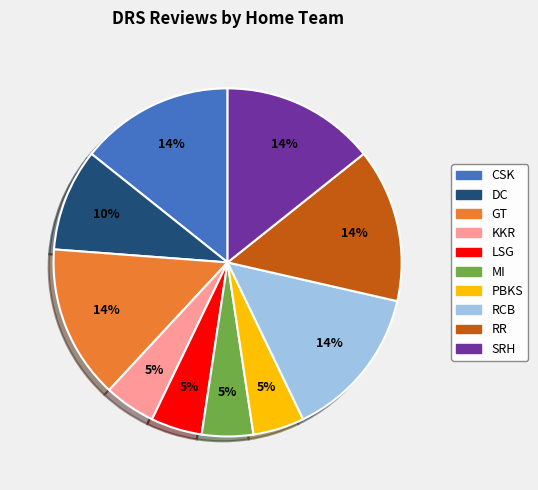

Is it true that DC is 10% of the pie?

True